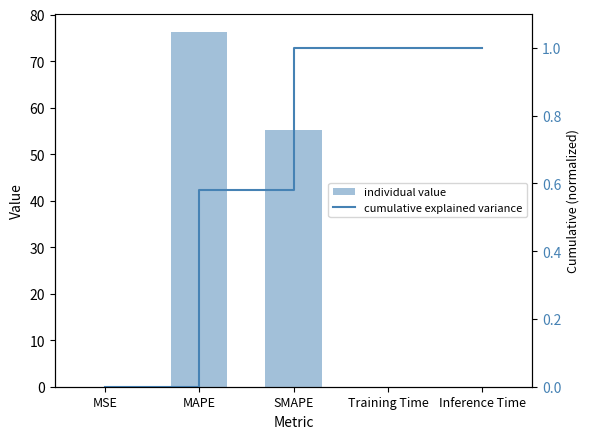

At which label does col_1 reach its minimum?

MSE